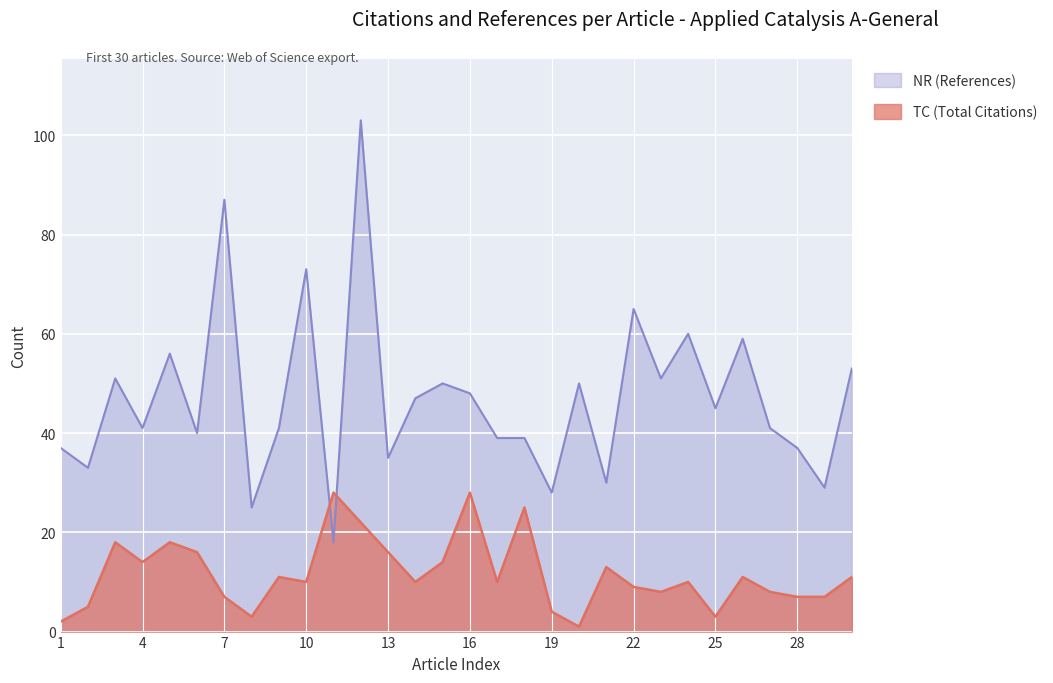

Between 1 and 21, which series saw the biggest shift?

TC (Total Citations)